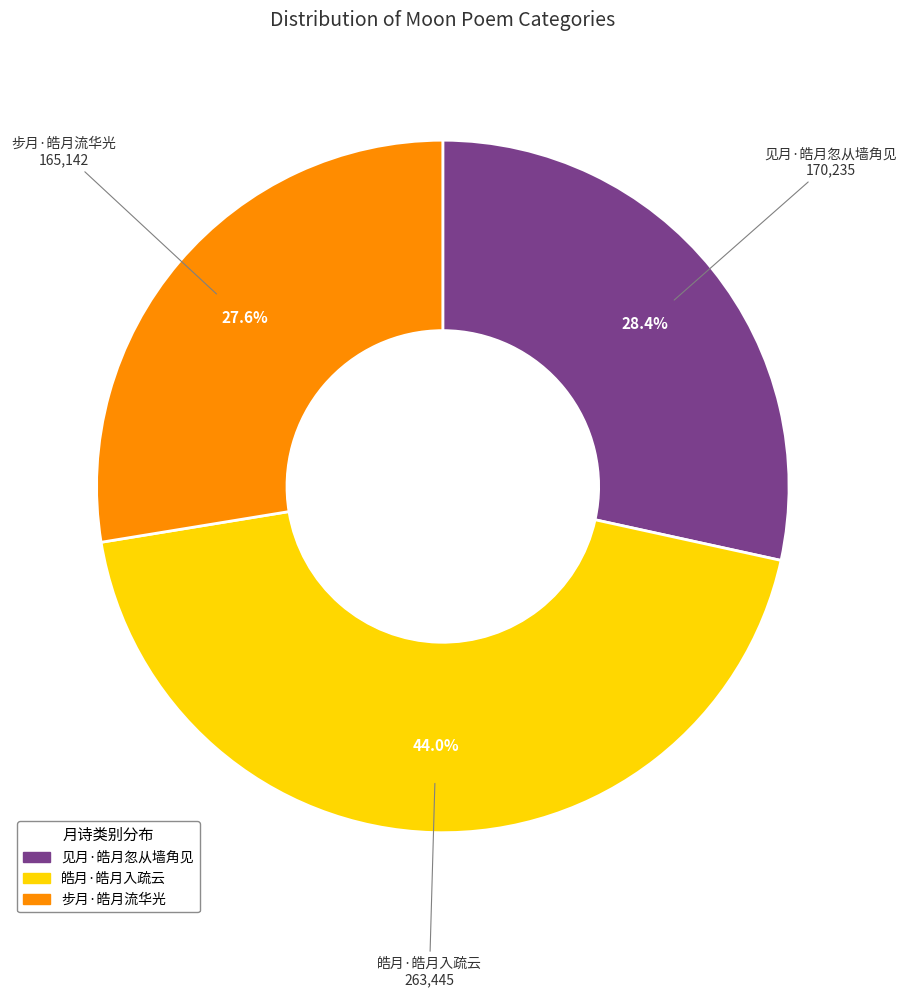

True or false: 皓月·皓月入疏云 accounts for 44% of the total.

True